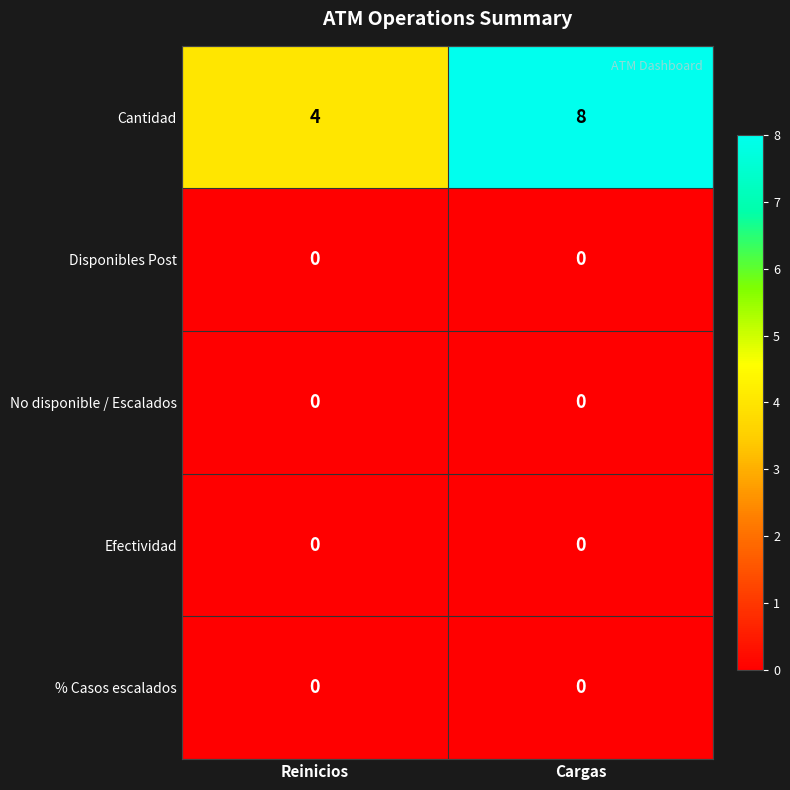

The % Casos escalados series shows 0 at Cargas. True or false?

True